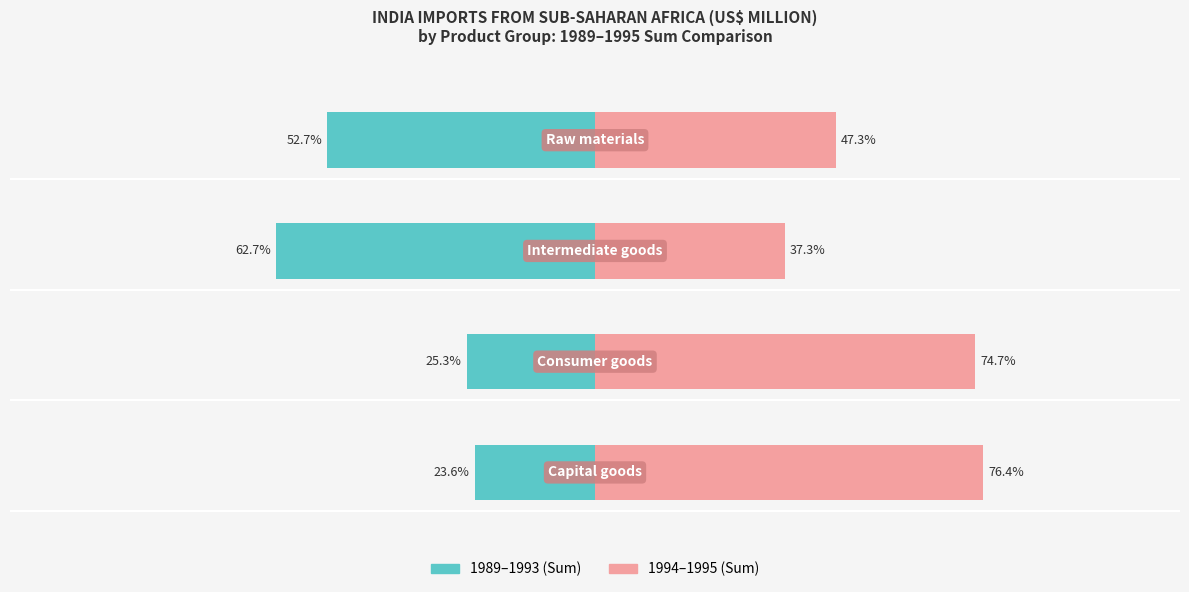

Count the number of categories in the chart.

4